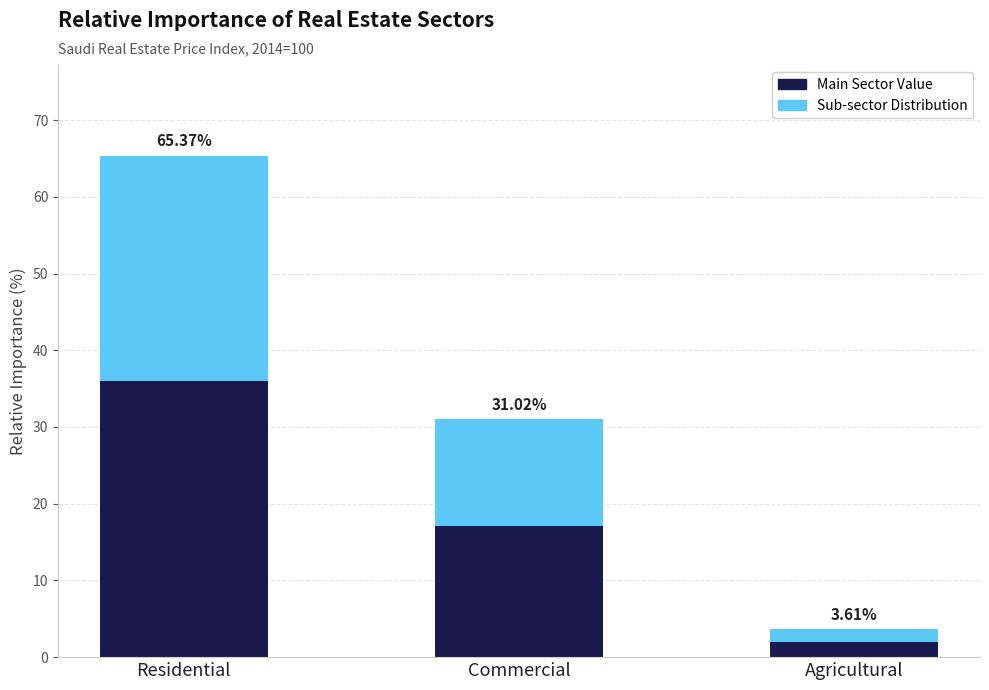

How many bars are there in total?

3